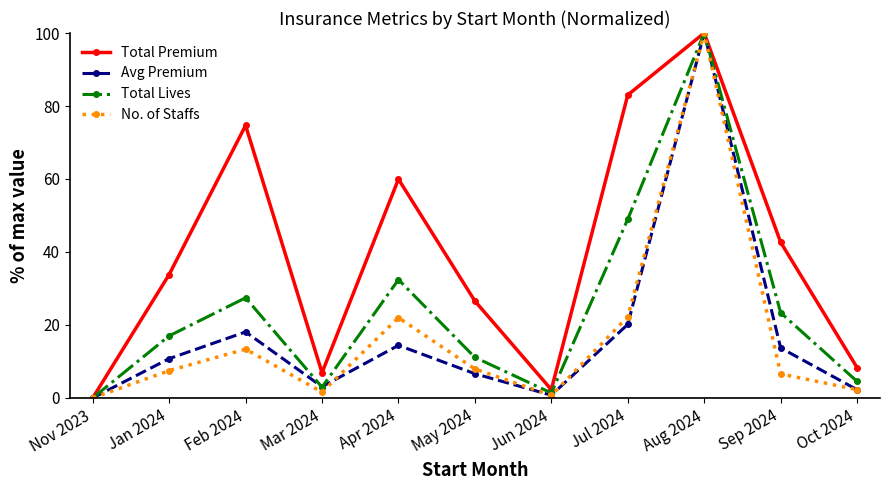

Rank the categories by Total Lives value from highest to lowest.

Aug 2024, Jul 2024, Apr 2024, Feb 2024, Sep 2024, Jan 2024, May 2024, Oct 2024, Mar 2024, Jun 2024, Nov 2023